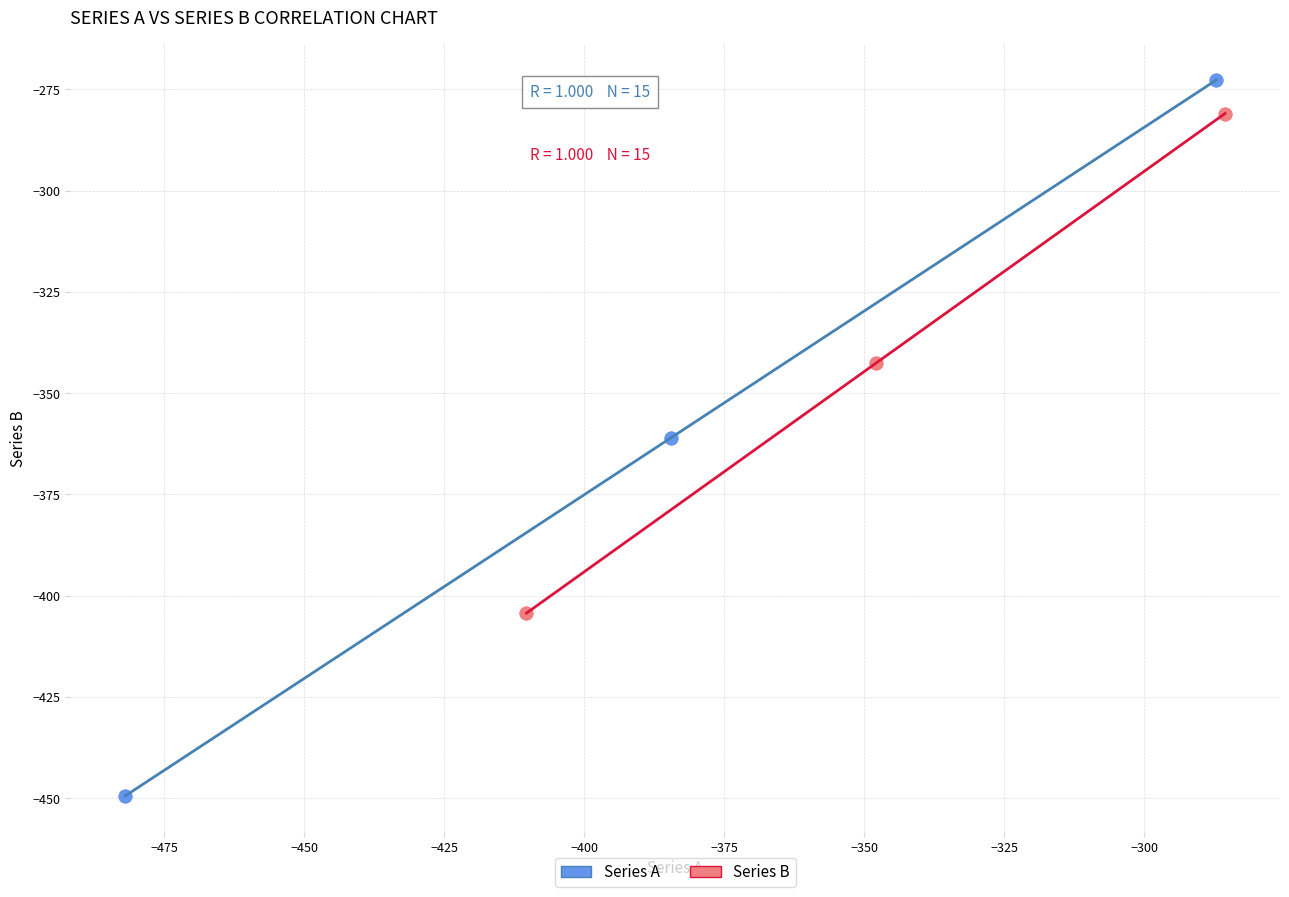

Which series has the largest Y range (max minus min)?

Series A